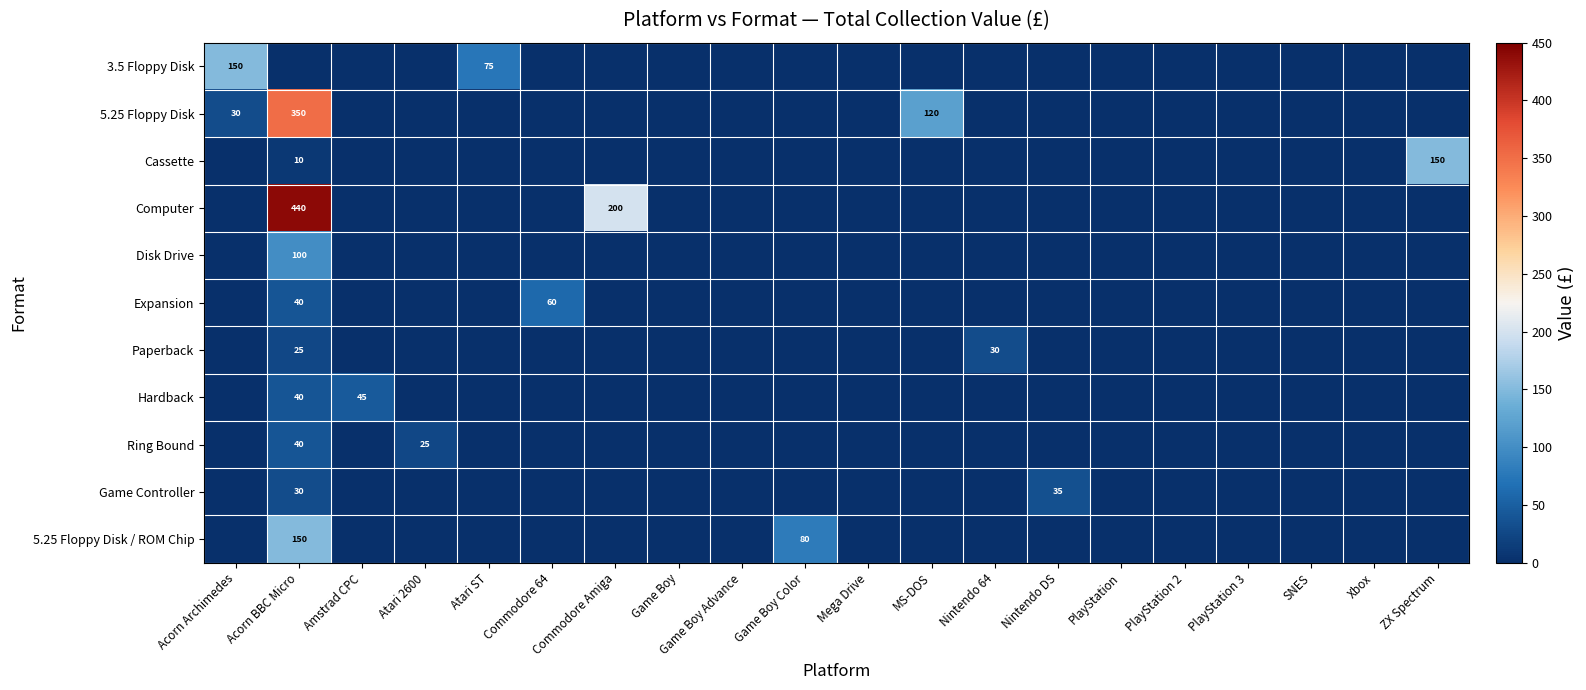

The Expansion series shows 0 at Nintendo DS. True or false?

True